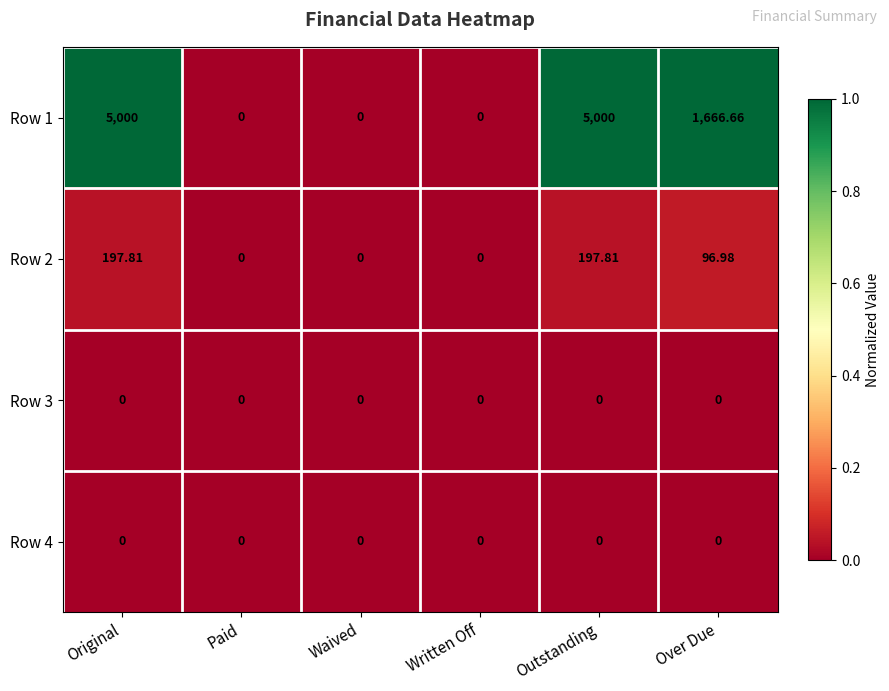

At which label is Row 1 closest to 2500?

Over Due